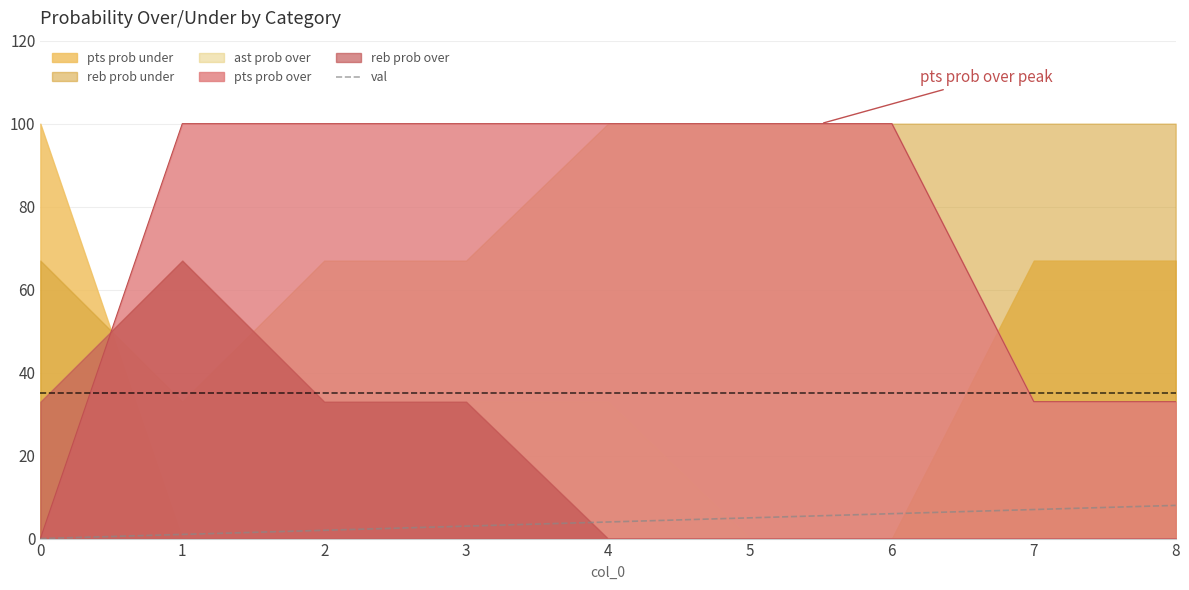

Reading left to right, what are all the values shown in this chart?

0=0	1=1	2=2	3=3	4=4	5=5	6=6	7=7	8=8